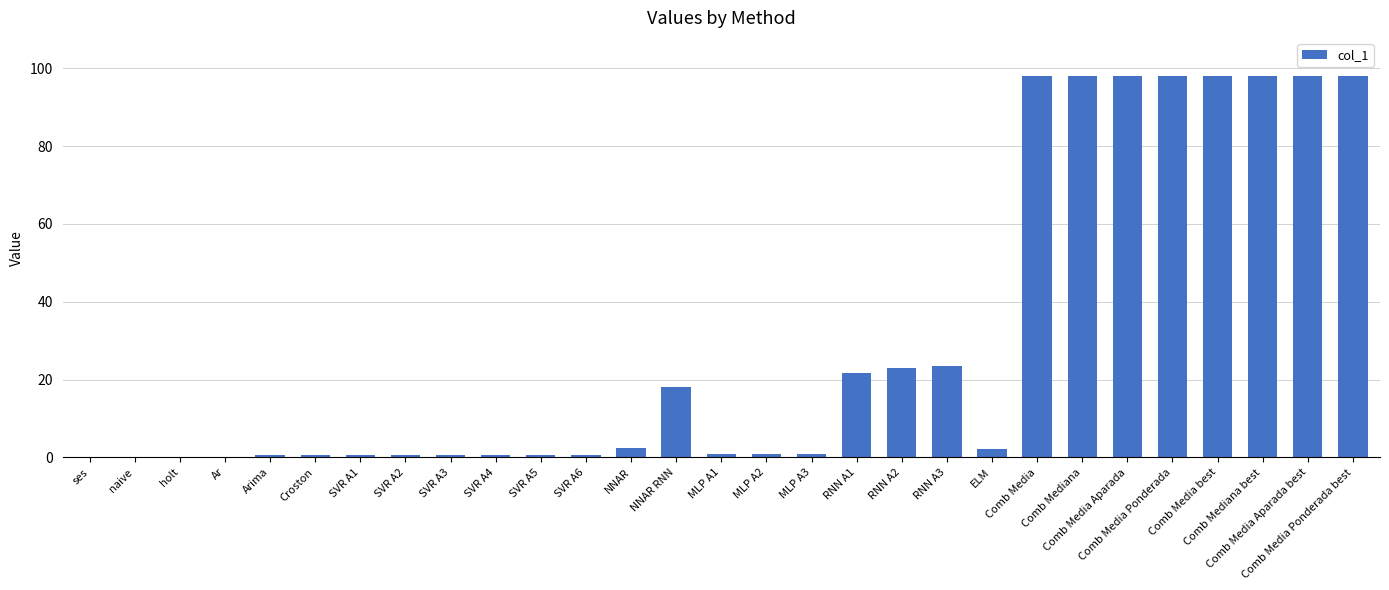

Is it true that the value at Comb Media is 98.0?

True